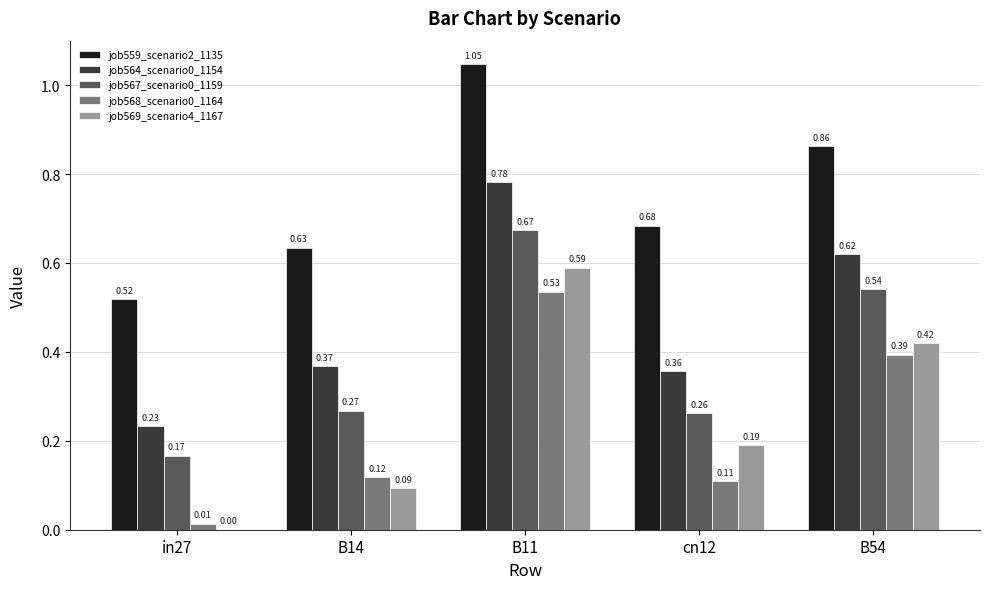

Which series changed the most between B14 and B11?

job569_scenario4_1167